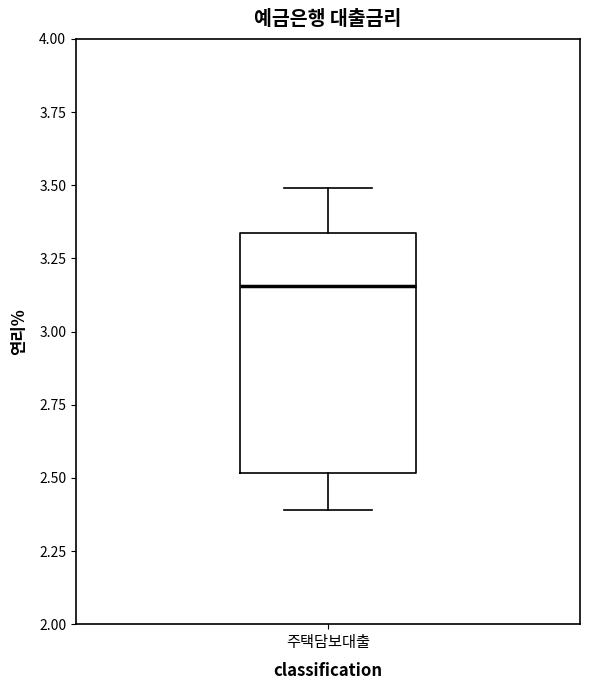

Where is the upper edge of the box for 주택담보대출 on the y-axis? The values are not printed on the chart, so give them approximately, as read against the axis.

3.35